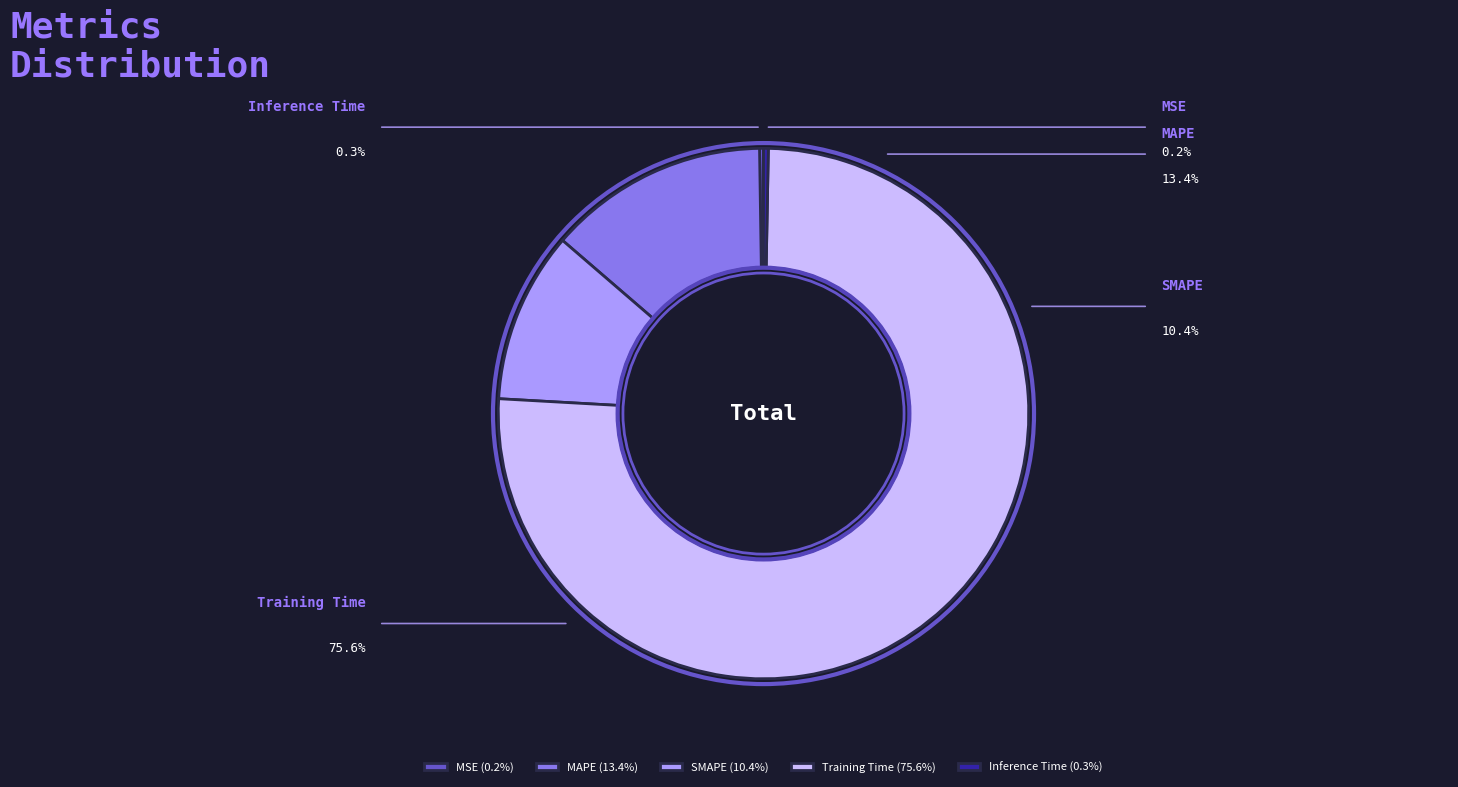

How many segments does this pie chart have?

5